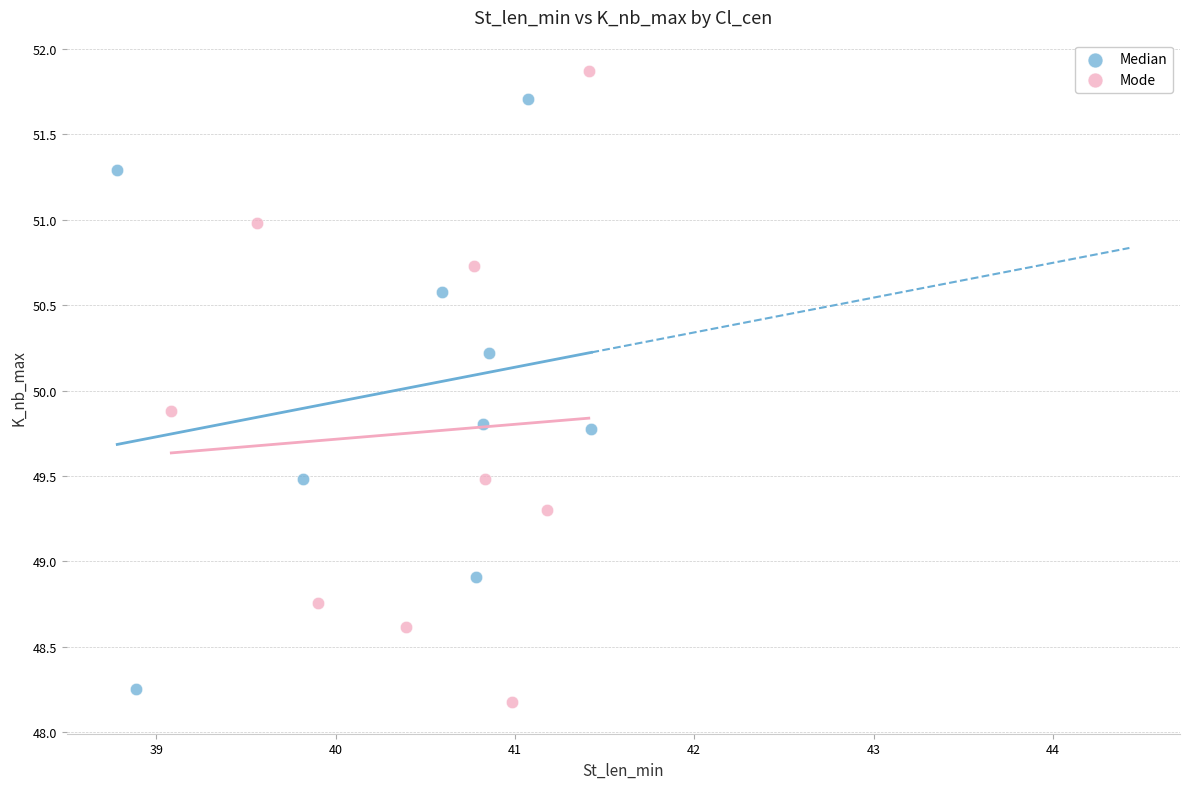

Which series reaches the minimum Y coordinate?

Mode